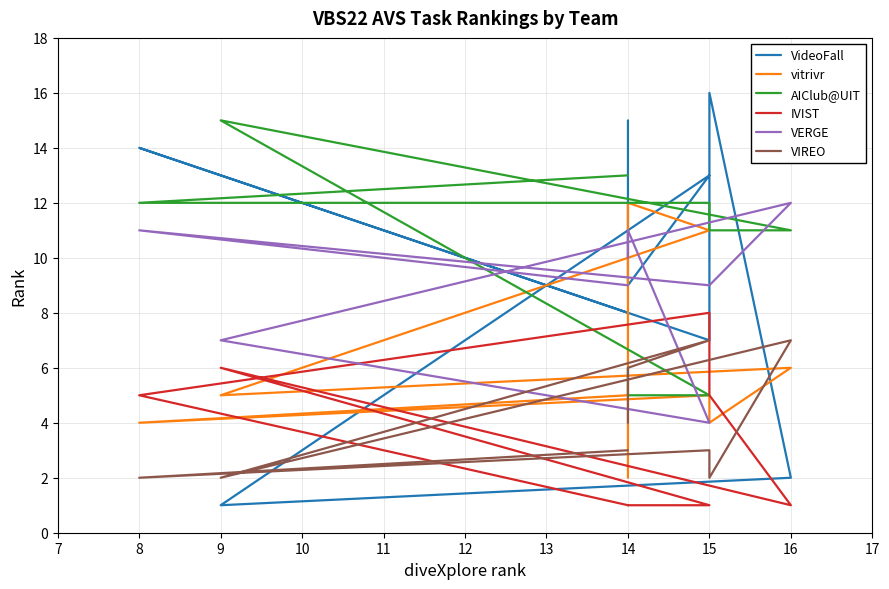

Does the chart display data point markers on the line(s)?

No